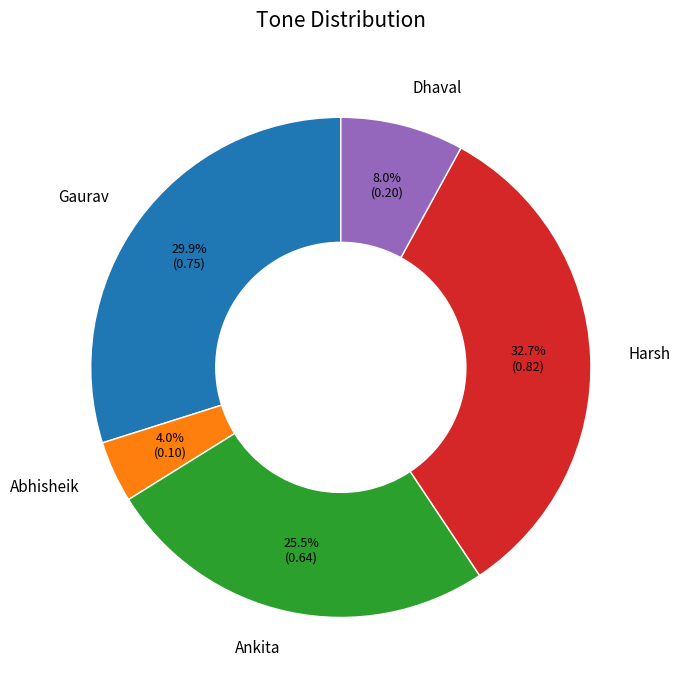

The Dhaval slice represents 18% of the pie. True or false?

False